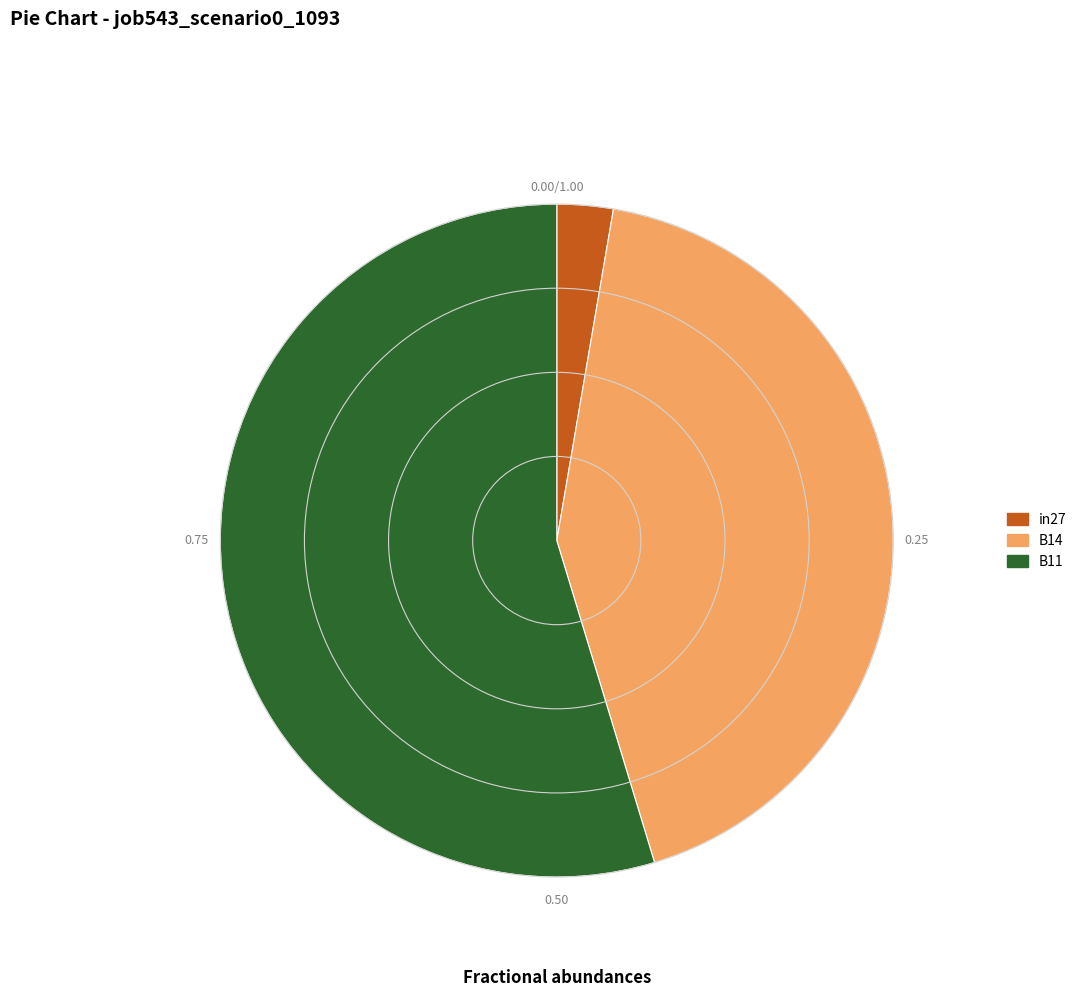

Combined, do B14 and in27 account for over 50%?

No